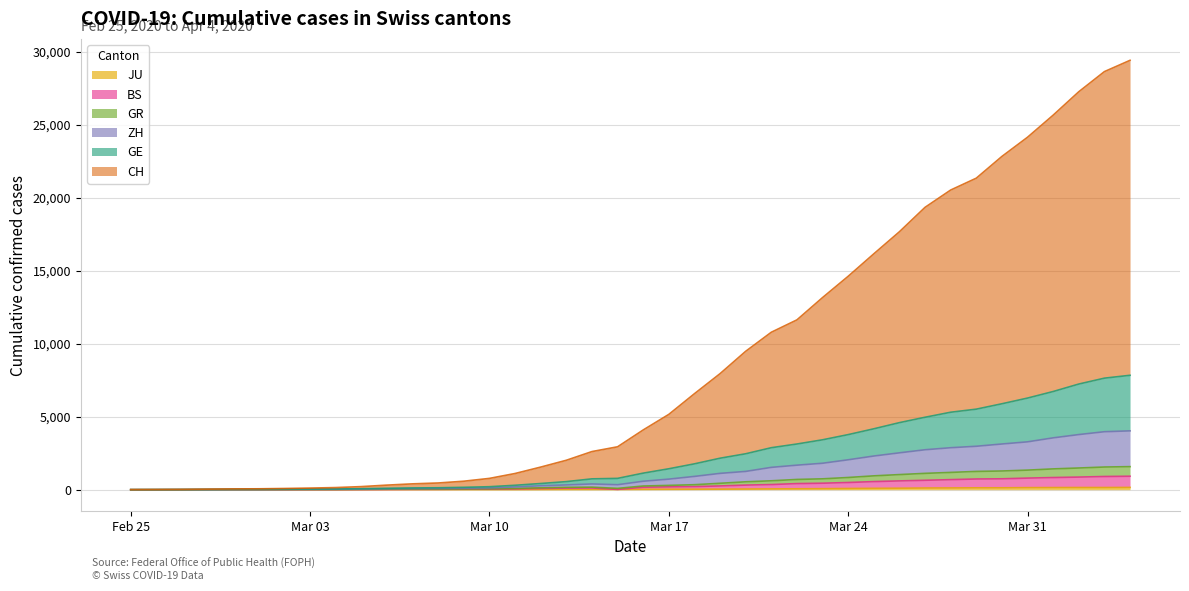

Reading left to right, extract all data points from this chart.

CH: 0	7	15	35	53	61	82	110	145	211	313	400	459	581	774	1109	1548	2015	2611	2938	4091	5158	6575	7948	9479	10784	11632	13159	14617	16155	17668	19340	20525	21338	22827	24142	25654	27258	28637	29410
GE: 0	3	7	15	23	25	32	41	48	69	94	120	132	162	204	302	423	552	742	774	1133	1432	1770	2156	2460	2875	3129	3417	3772	4170	4592	4961	5305	5516	5885	6275	6724	7236	7639	7836
ZH: 0	2	6	10	14	15	21	27	32	49	64	77	87	102	124	188	268	325	392	340	578	723	909	1117	1251	1528	1679	1810	2048	2305	2524	2735	2874	2974	3129	3277	3550	3775	3970	4029
BS: 0	0	2	2	2	2	2	5	5	12	19	26	29	35	40	56	85	109	118	19	168	193	213	256	314	351	417	443	492	554	601	644	688	732	745	793	832	863	903	921
GR: 0	2	4	8	8	8	11	14	17	26	35	43	47	53	62	87	128	162	174	90	252	294	341	438	540	609	701	743	835	947	1034	1118	1183	1251	1280	1340	1424	1485	1552	1578
JU: 0	0	1	1	1	1	1	2	2	4	4	5	5	7	7	7	12	17	18	19	25	29	32	36	44	54	61	69	82	92	100	114	119	127	128	140	145	149	149	154